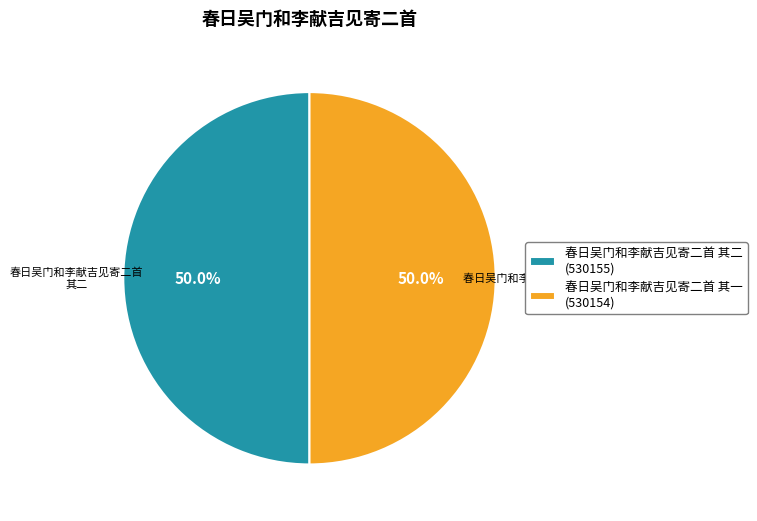

To the nearest percent, what is the combined percentage of 春日吴门和李献吉见寄二首 其二 and 春日吴门和李献吉见寄二首 其一?

100%